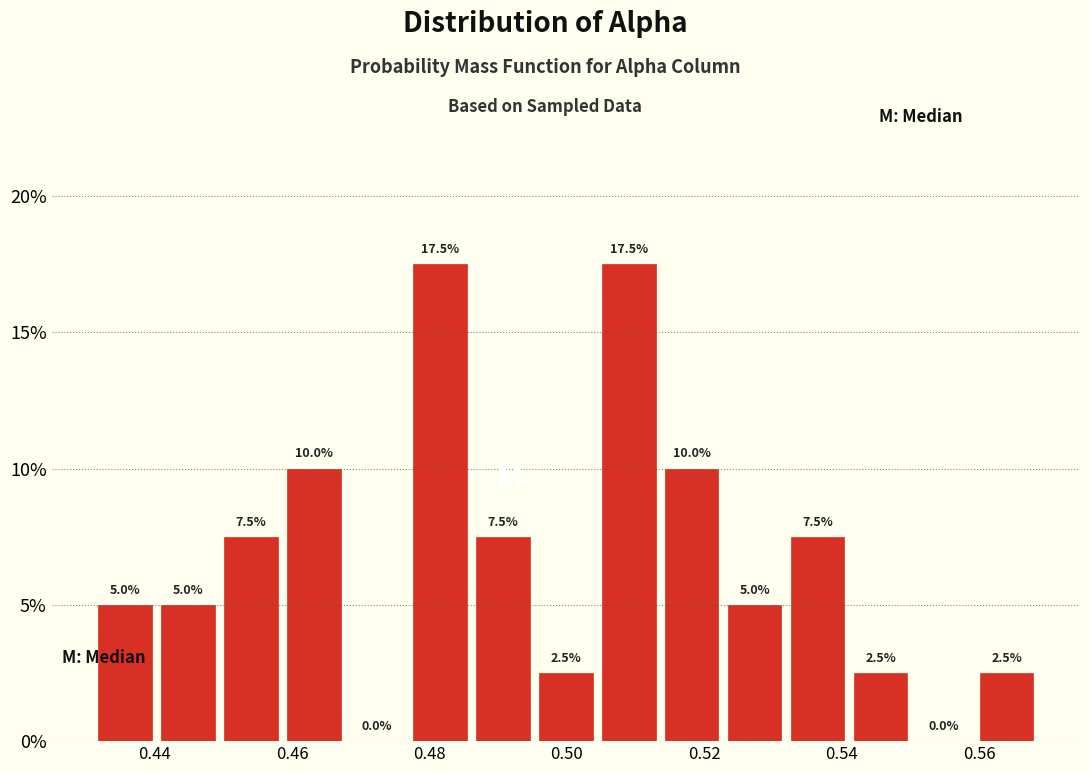

Reading left to right, transcribe this chart: for each bar, give the range it covers on the x-axis and its height. The bar edges are not printed on the chart, so give them approximately, as read against the axis.

0.432 to 0.440: 5.0
0.440 to 0.450: 5.0
0.450 to 0.458: 7.5
0.458 to 0.468: 10.0
0.468 to 0.476: 0.0
0.476 to 0.486: 17.5
0.486 to 0.496: 7.5
0.496 to 0.504: 2.5
0.504 to 0.514: 17.5
0.514 to 0.522: 10.0
0.522 to 0.532: 5.0
0.532 to 0.542: 7.5
0.542 to 0.550: 2.5
0.550 to 0.560: 0.0
0.560 to 0.568: 2.5